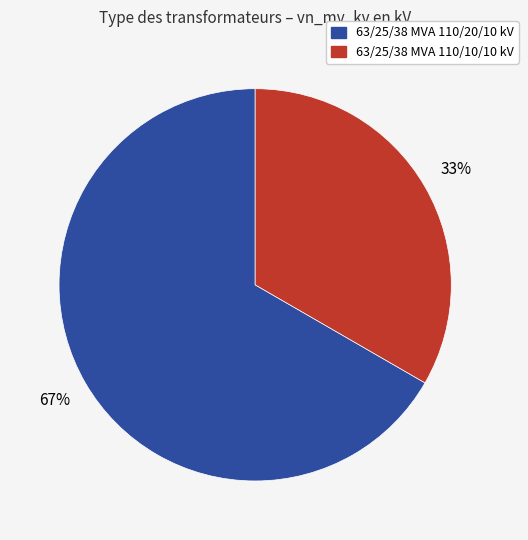

What is the smallest slice in the pie chart?

63/25/38 MVA 110/10/10 kV